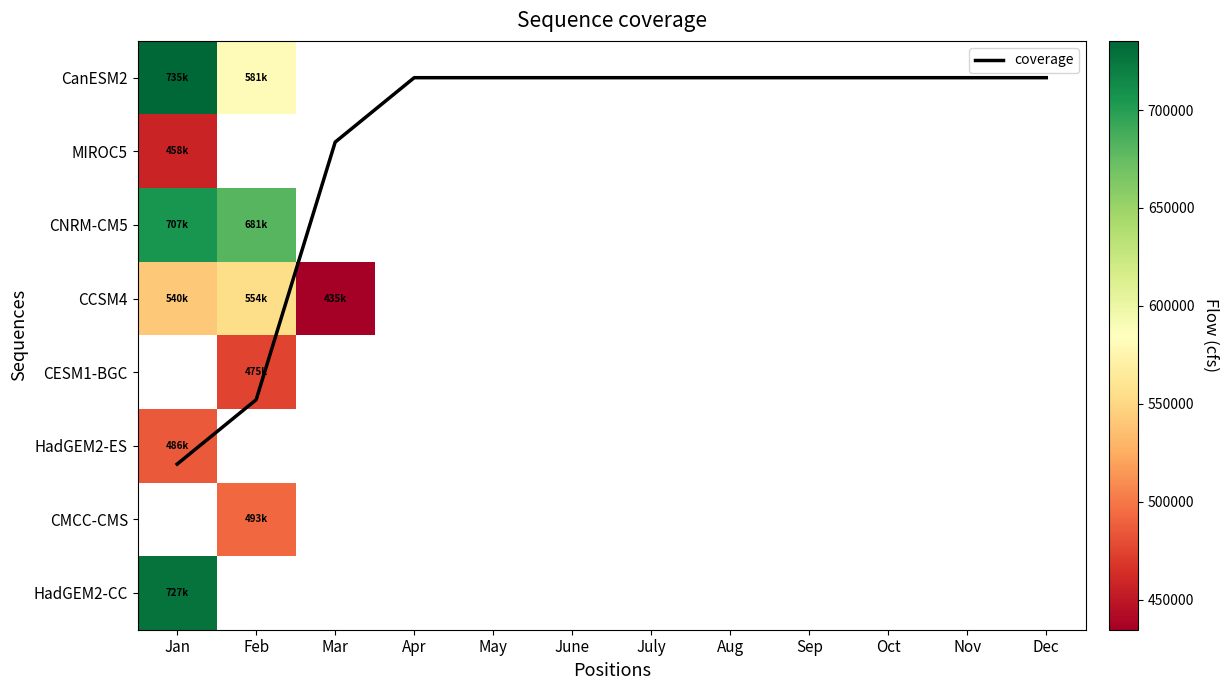

At which label does CNRM-CM5 reach its minimum?

Feb